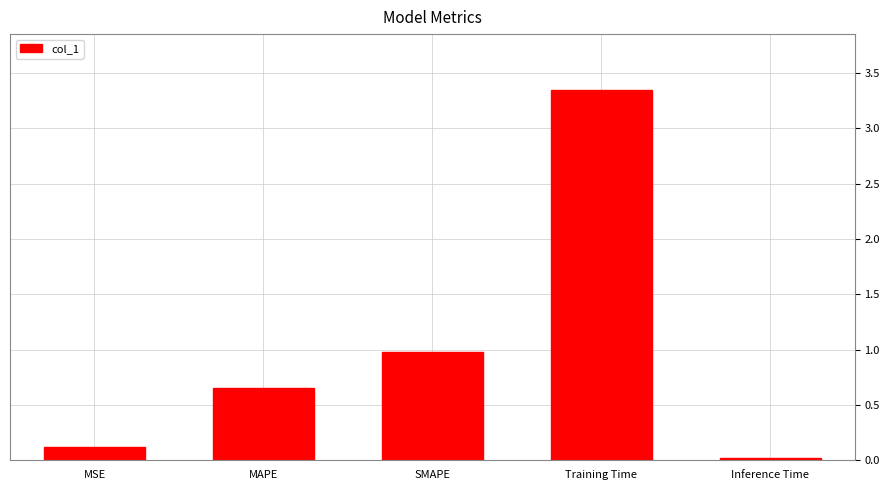

Is it true that the value at SMAPE is 1.0?

True